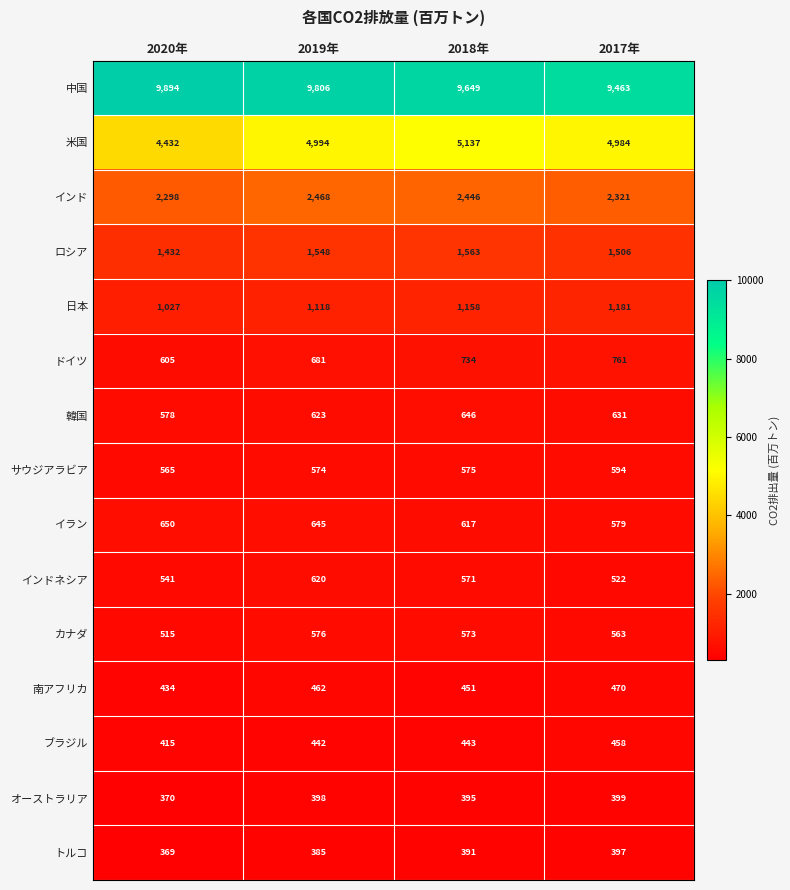

Where is イラン nearest to the value 614?

2018年